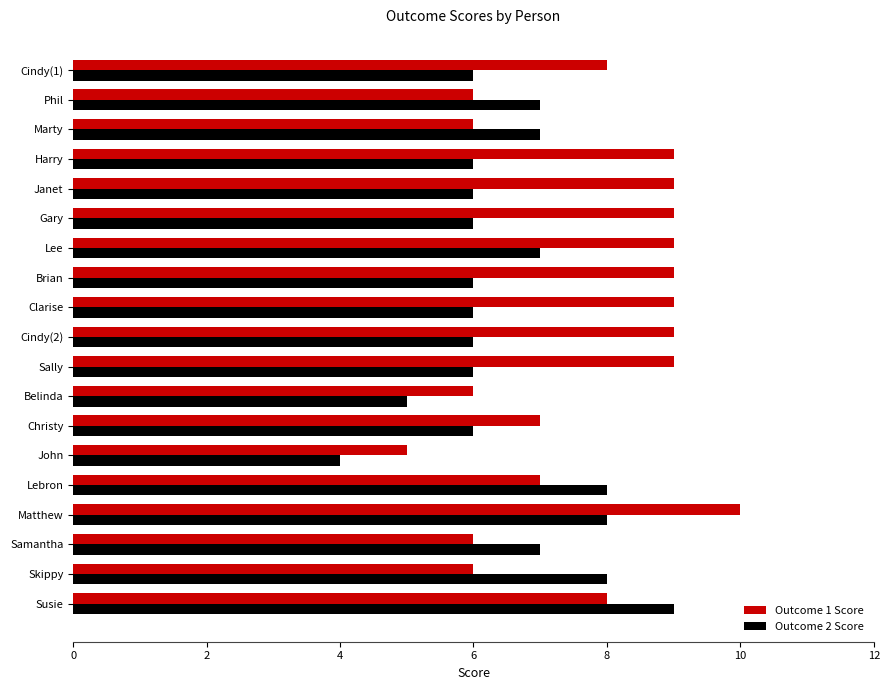

The Outcome 1 Score series shows 6 at Phil. True or false?

True